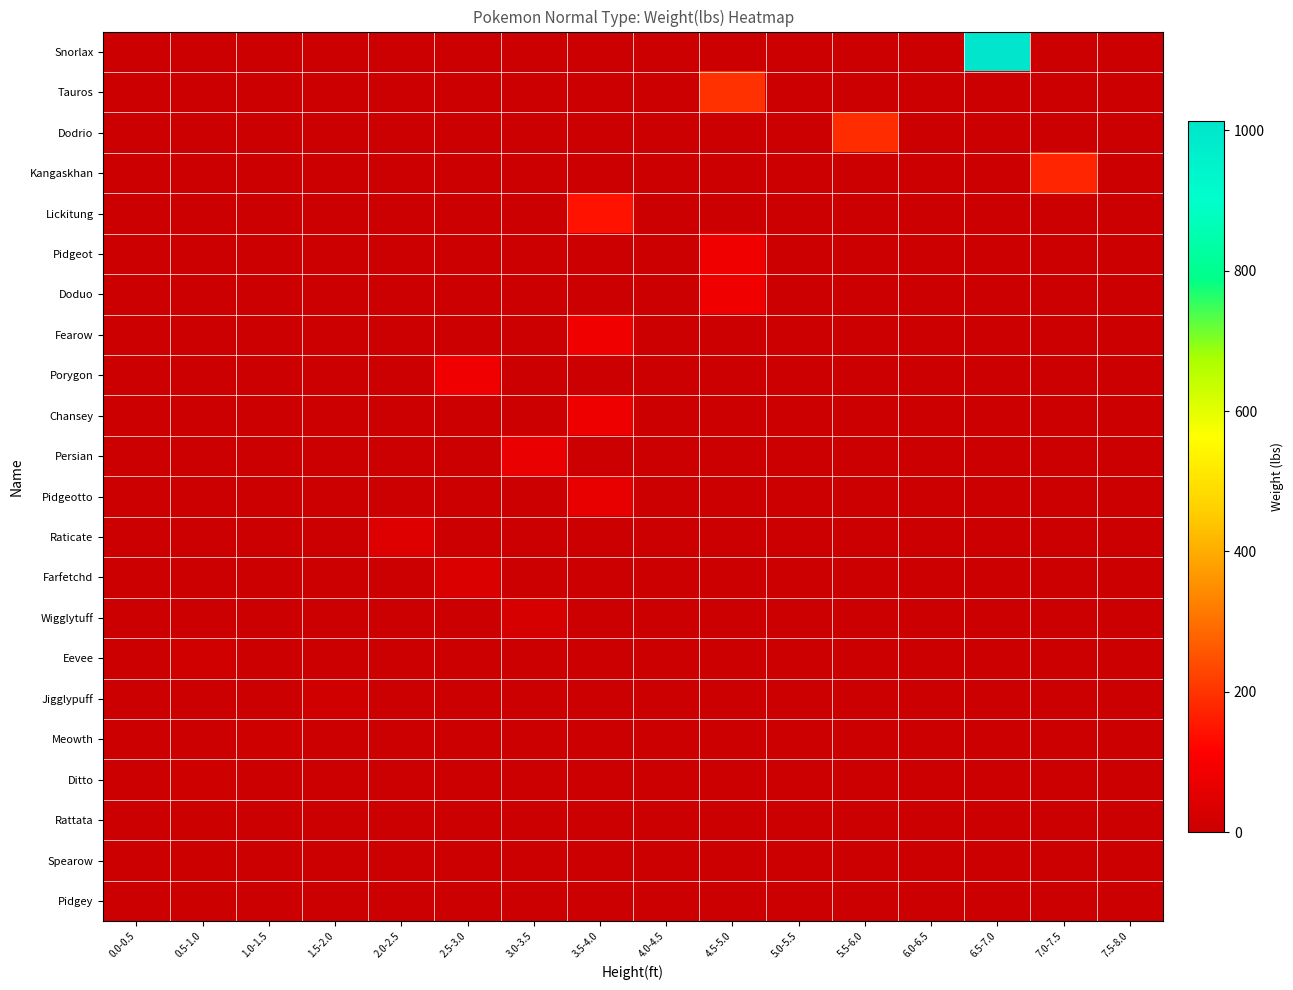

Reading right to left, transcribe all the data shown in this chart.

Snorlax: 7.5-8.0=0.0	7.0-7.5=0.0	6.5-7.0=1014.1	6.0-6.5=0.0	5.5-6.0=0.0	5.0-5.5=0.0	4.5-5.0=0.0	4.0-4.5=0.0	3.5-4.0=0.0	3.0-3.5=0.0	2.5-3.0=0.0	2.0-2.5=0.0	1.5-2.0=0.0	1.0-1.5=0.0	0.5-1.0=0.0	0.0-0.5=0.0
Tauros: 7.5-8.0=0.0	7.0-7.5=0.0	6.5-7.0=0.0	6.0-6.5=0.0	5.5-6.0=0.0	5.0-5.5=0.0	4.5-5.0=194.9	4.0-4.5=0.0	3.5-4.0=0.0	3.0-3.5=0.0	2.5-3.0=0.0	2.0-2.5=0.0	1.5-2.0=0.0	1.0-1.5=0.0	0.5-1.0=0.0	0.0-0.5=0.0
Dodrio: 7.5-8.0=0.0	7.0-7.5=0.0	6.5-7.0=0.0	6.0-6.5=0.0	5.5-6.0=187.8	5.0-5.5=0.0	4.5-5.0=0.0	4.0-4.5=0.0	3.5-4.0=0.0	3.0-3.5=0.0	2.5-3.0=0.0	2.0-2.5=0.0	1.5-2.0=0.0	1.0-1.5=0.0	0.5-1.0=0.0	0.0-0.5=0.0
Kangaskhan: 7.5-8.0=0.0	7.0-7.5=176.4	6.5-7.0=0.0	6.0-6.5=0.0	5.5-6.0=0.0	5.0-5.5=0.0	4.5-5.0=0.0	4.0-4.5=0.0	3.5-4.0=0.0	3.0-3.5=0.0	2.5-3.0=0.0	2.0-2.5=0.0	1.5-2.0=0.0	1.0-1.5=0.0	0.5-1.0=0.0	0.0-0.5=0.0
Lickitung: 7.5-8.0=0.0	7.0-7.5=0.0	6.5-7.0=0.0	6.0-6.5=0.0	5.5-6.0=0.0	5.0-5.5=0.0	4.5-5.0=0.0	4.0-4.5=0.0	3.5-4.0=144.4	3.0-3.5=0.0	2.5-3.0=0.0	2.0-2.5=0.0	1.5-2.0=0.0	1.0-1.5=0.0	0.5-1.0=0.0	0.0-0.5=0.0
Pidgeot: 7.5-8.0=0.0	7.0-7.5=0.0	6.5-7.0=0.0	6.0-6.5=0.0	5.5-6.0=0.0	5.0-5.5=0.0	4.5-5.0=87.1	4.0-4.5=0.0	3.5-4.0=0.0	3.0-3.5=0.0	2.5-3.0=0.0	2.0-2.5=0.0	1.5-2.0=0.0	1.0-1.5=0.0	0.5-1.0=0.0	0.0-0.5=0.0
Doduo: 7.5-8.0=0.0	7.0-7.5=0.0	6.5-7.0=0.0	6.0-6.5=0.0	5.5-6.0=0.0	5.0-5.5=0.0	4.5-5.0=86.4	4.0-4.5=0.0	3.5-4.0=0.0	3.0-3.5=0.0	2.5-3.0=0.0	2.0-2.5=0.0	1.5-2.0=0.0	1.0-1.5=0.0	0.5-1.0=0.0	0.0-0.5=0.0
Fearow: 7.5-8.0=0.0	7.0-7.5=0.0	6.5-7.0=0.0	6.0-6.5=0.0	5.5-6.0=0.0	5.0-5.5=0.0	4.5-5.0=0.0	4.0-4.5=0.0	3.5-4.0=83.8	3.0-3.5=0.0	2.5-3.0=0.0	2.0-2.5=0.0	1.5-2.0=0.0	1.0-1.5=0.0	0.5-1.0=0.0	0.0-0.5=0.0
Porygon: 7.5-8.0=0.0	7.0-7.5=0.0	6.5-7.0=0.0	6.0-6.5=0.0	5.5-6.0=0.0	5.0-5.5=0.0	4.5-5.0=0.0	4.0-4.5=0.0	3.5-4.0=0.0	3.0-3.5=0.0	2.5-3.0=80.5	2.0-2.5=0.0	1.5-2.0=0.0	1.0-1.5=0.0	0.5-1.0=0.0	0.0-0.5=0.0
Chansey: 7.5-8.0=0.0	7.0-7.5=0.0	6.5-7.0=0.0	6.0-6.5=0.0	5.5-6.0=0.0	5.0-5.5=0.0	4.5-5.0=0.0	4.0-4.5=0.0	3.5-4.0=76.3	3.0-3.5=0.0	2.5-3.0=0.0	2.0-2.5=0.0	1.5-2.0=0.0	1.0-1.5=0.0	0.5-1.0=0.0	0.0-0.5=0.0
Persian: 7.5-8.0=0.0	7.0-7.5=0.0	6.5-7.0=0.0	6.0-6.5=0.0	5.5-6.0=0.0	5.0-5.5=0.0	4.5-5.0=0.0	4.0-4.5=0.0	3.5-4.0=0.0	3.0-3.5=70.5	2.5-3.0=0.0	2.0-2.5=0.0	1.5-2.0=0.0	1.0-1.5=0.0	0.5-1.0=0.0	0.0-0.5=0.0
Pidgeotto: 7.5-8.0=0.0	7.0-7.5=0.0	6.5-7.0=0.0	6.0-6.5=0.0	5.5-6.0=0.0	5.0-5.5=0.0	4.5-5.0=0.0	4.0-4.5=0.0	3.5-4.0=66.1	3.0-3.5=0.0	2.5-3.0=0.0	2.0-2.5=0.0	1.5-2.0=0.0	1.0-1.5=0.0	0.5-1.0=0.0	0.0-0.5=0.0
Raticate: 7.5-8.0=0.0	7.0-7.5=0.0	6.5-7.0=0.0	6.0-6.5=0.0	5.5-6.0=0.0	5.0-5.5=0.0	4.5-5.0=0.0	4.0-4.5=0.0	3.5-4.0=0.0	3.0-3.5=0.0	2.5-3.0=0.0	2.0-2.5=40.8	1.5-2.0=0.0	1.0-1.5=0.0	0.5-1.0=0.0	0.0-0.5=0.0
Farfetchd: 7.5-8.0=0.0	7.0-7.5=0.0	6.5-7.0=0.0	6.0-6.5=0.0	5.5-6.0=0.0	5.0-5.5=0.0	4.5-5.0=0.0	4.0-4.5=0.0	3.5-4.0=0.0	3.0-3.5=0.0	2.5-3.0=33.1	2.0-2.5=0.0	1.5-2.0=0.0	1.0-1.5=0.0	0.5-1.0=0.0	0.0-0.5=0.0
Wigglytuff: 7.5-8.0=0.0	7.0-7.5=0.0	6.5-7.0=0.0	6.0-6.5=0.0	5.5-6.0=0.0	5.0-5.5=0.0	4.5-5.0=0.0	4.0-4.5=0.0	3.5-4.0=0.0	3.0-3.5=26.5	2.5-3.0=0.0	2.0-2.5=0.0	1.5-2.0=0.0	1.0-1.5=0.0	0.5-1.0=0.0	0.0-0.5=0.0
Eevee: 7.5-8.0=0.0	7.0-7.5=0.0	6.5-7.0=0.0	6.0-6.5=0.0	5.5-6.0=0.0	5.0-5.5=0.0	4.5-5.0=0.0	4.0-4.5=0.0	3.5-4.0=0.0	3.0-3.5=0.0	2.5-3.0=0.0	2.0-2.5=0.0	1.5-2.0=0.0	1.0-1.5=0.0	0.5-1.0=14.3	0.0-0.5=0.0
Jigglypuff: 7.5-8.0=0.0	7.0-7.5=0.0	6.5-7.0=0.0	6.0-6.5=0.0	5.5-6.0=0.0	5.0-5.5=0.0	4.5-5.0=0.0	4.0-4.5=0.0	3.5-4.0=0.0	3.0-3.5=0.0	2.5-3.0=0.0	2.0-2.5=0.0	1.5-2.0=12.1	1.0-1.5=0.0	0.5-1.0=0.0	0.0-0.5=0.0
Meowth: 7.5-8.0=0.0	7.0-7.5=0.0	6.5-7.0=0.0	6.0-6.5=0.0	5.5-6.0=0.0	5.0-5.5=0.0	4.5-5.0=0.0	4.0-4.5=0.0	3.5-4.0=0.0	3.0-3.5=0.0	2.5-3.0=0.0	2.0-2.5=0.0	1.5-2.0=0.0	1.0-1.5=9.3	0.5-1.0=0.0	0.0-0.5=0.0
Ditto: 7.5-8.0=0.0	7.0-7.5=0.0	6.5-7.0=0.0	6.0-6.5=0.0	5.5-6.0=0.0	5.0-5.5=0.0	4.5-5.0=0.0	4.0-4.5=0.0	3.5-4.0=0.0	3.0-3.5=0.0	2.5-3.0=0.0	2.0-2.5=0.0	1.5-2.0=0.0	1.0-1.5=0.0	0.5-1.0=8.8	0.0-0.5=0.0
Rattata: 7.5-8.0=0.0	7.0-7.5=0.0	6.5-7.0=0.0	6.0-6.5=0.0	5.5-6.0=0.0	5.0-5.5=0.0	4.5-5.0=0.0	4.0-4.5=0.0	3.5-4.0=0.0	3.0-3.5=0.0	2.5-3.0=0.0	2.0-2.5=0.0	1.5-2.0=0.0	1.0-1.5=0.0	0.5-1.0=7.7	0.0-0.5=0.0
Spearow: 7.5-8.0=0.0	7.0-7.5=0.0	6.5-7.0=0.0	6.0-6.5=0.0	5.5-6.0=0.0	5.0-5.5=0.0	4.5-5.0=0.0	4.0-4.5=0.0	3.5-4.0=0.0	3.0-3.5=0.0	2.5-3.0=0.0	2.0-2.5=0.0	1.5-2.0=0.0	1.0-1.5=0.0	0.5-1.0=4.4	0.0-0.5=0.0
Pidgey: 7.5-8.0=0.0	7.0-7.5=0.0	6.5-7.0=0.0	6.0-6.5=0.0	5.5-6.0=0.0	5.0-5.5=0.0	4.5-5.0=0.0	4.0-4.5=0.0	3.5-4.0=0.0	3.0-3.5=0.0	2.5-3.0=0.0	2.0-2.5=0.0	1.5-2.0=0.0	1.0-1.5=0.0	0.5-1.0=4.0	0.0-0.5=0.0